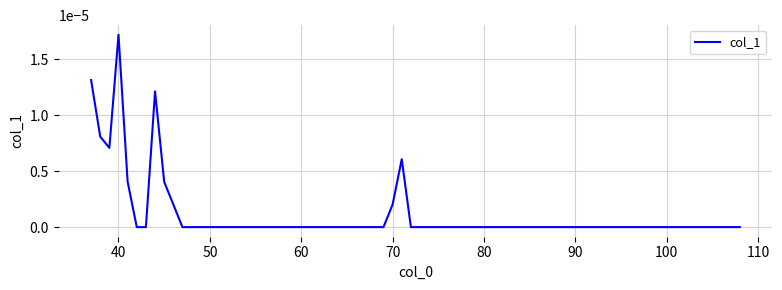

At which category does the chart reach its peak across all series?

40